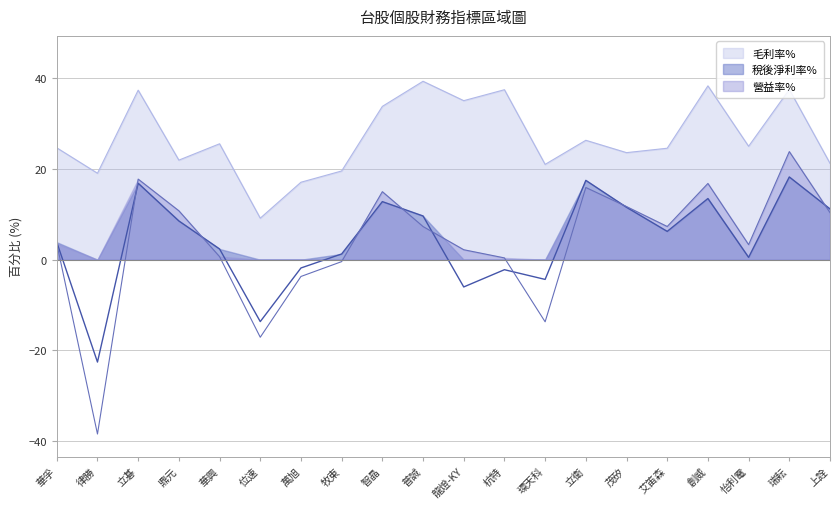

True or false: 稅後淨利率% and 毛利率% cross at least once.

False